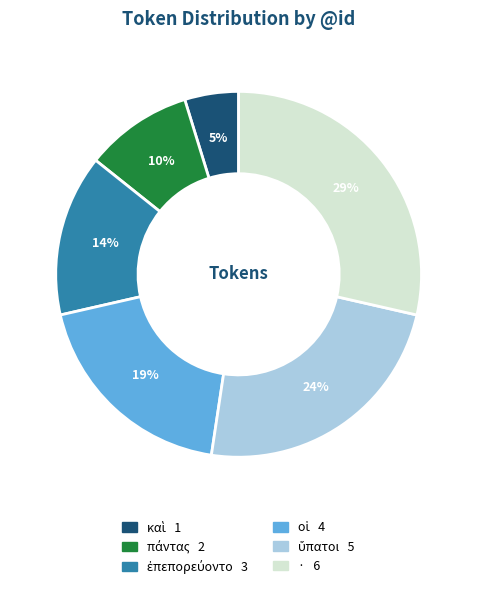

Which category has the biggest portion of the pie?

·